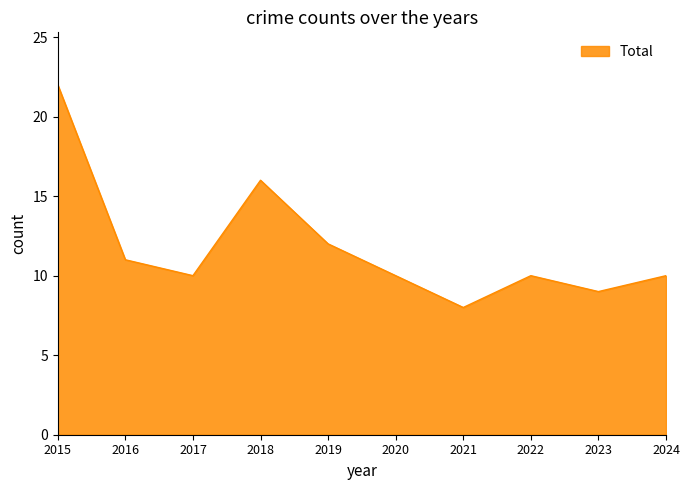

Which has a higher value, 2016 or 2020?

2016